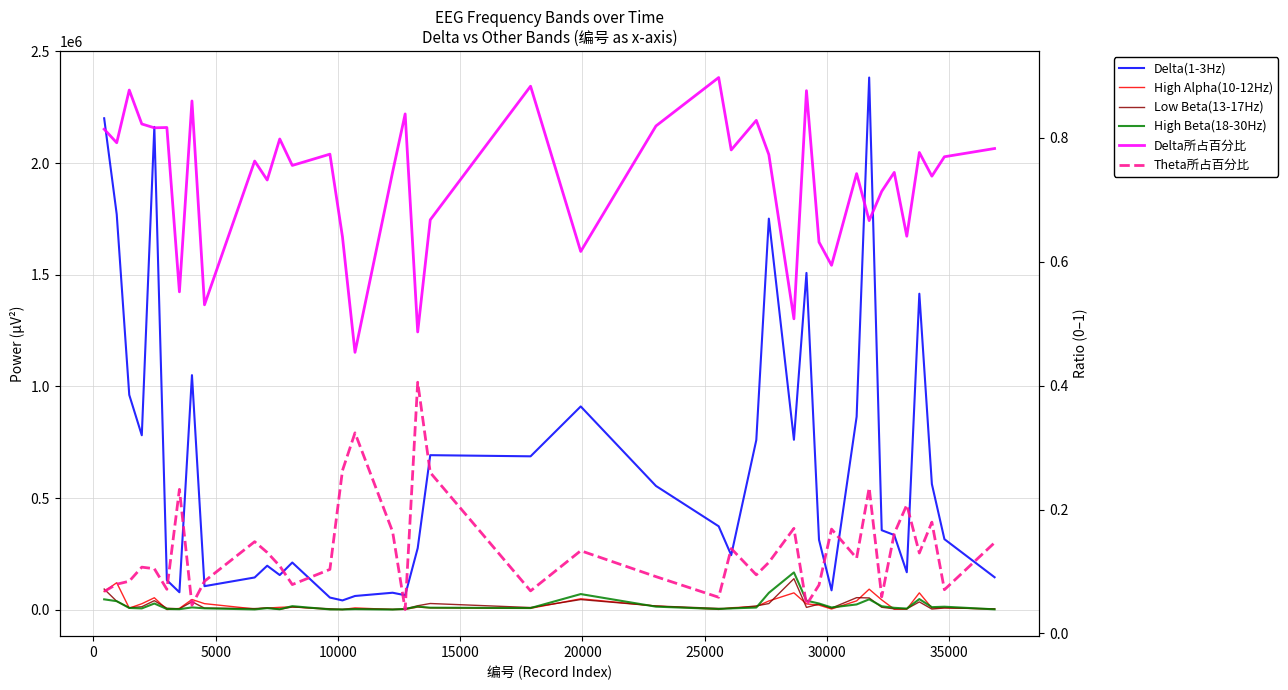

True or false: Delta(1-3Hz) and High Alpha(10-12Hz) intersect in this chart.

False